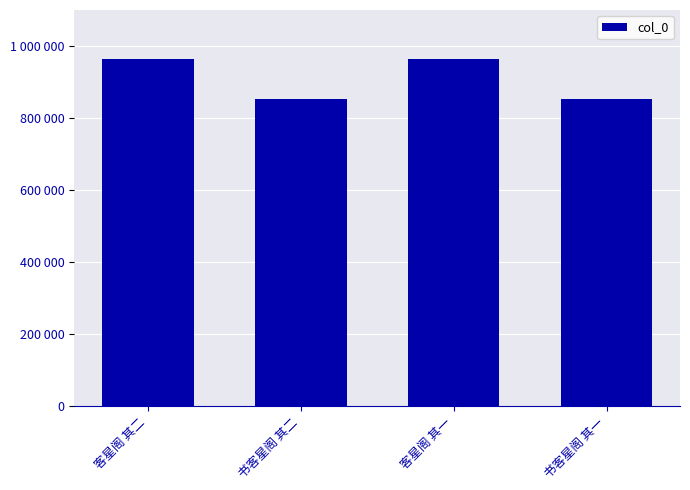

Rank the categories by value from lowest to highest.

书客星阁 其一, 书客星阁 其二, 客星阁 其一, 客星阁 其二